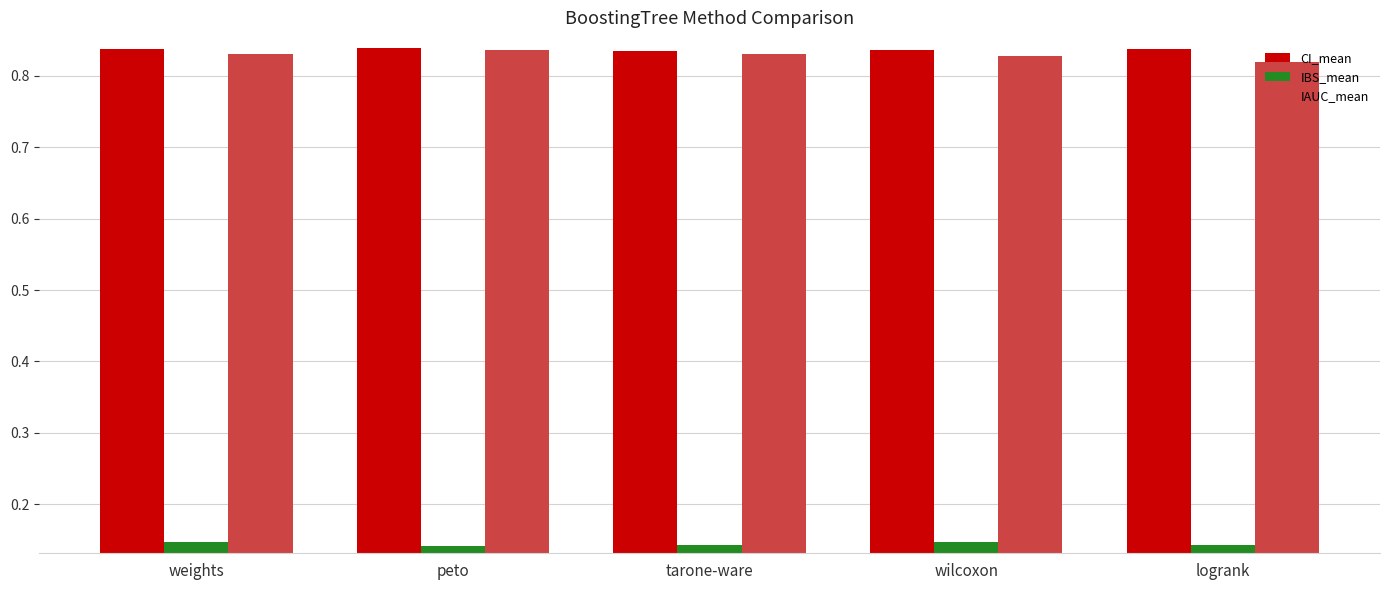

The IAUC_mean series shows 0.3 at logrank. True or false?

False